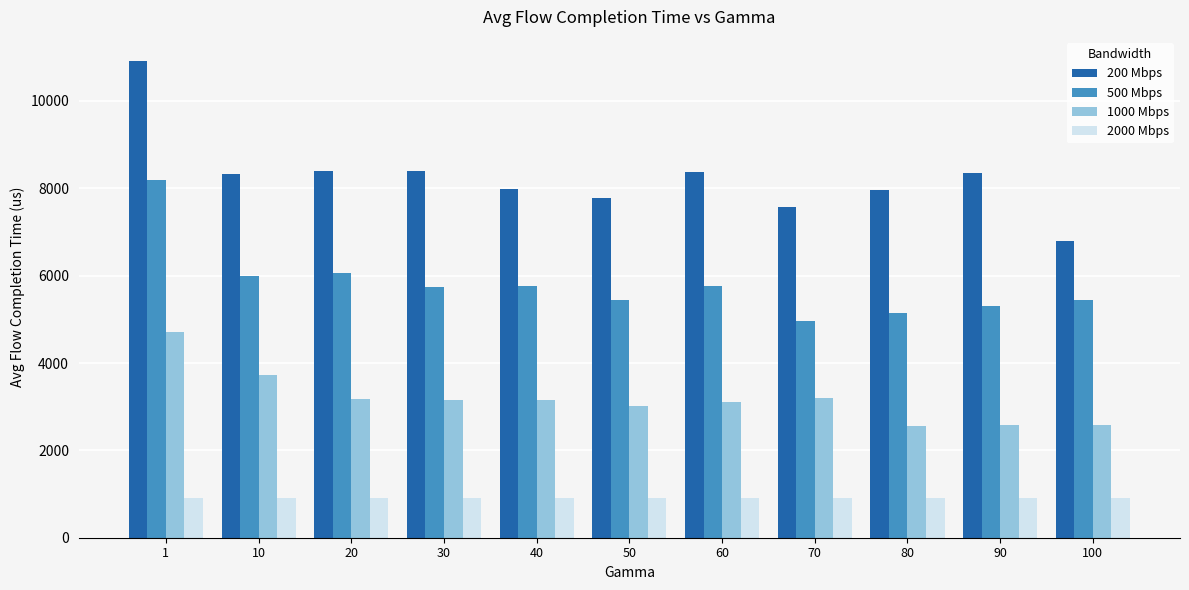

What is the difference between the second highest and minimum values in the 500 Mbps series?

1106.2